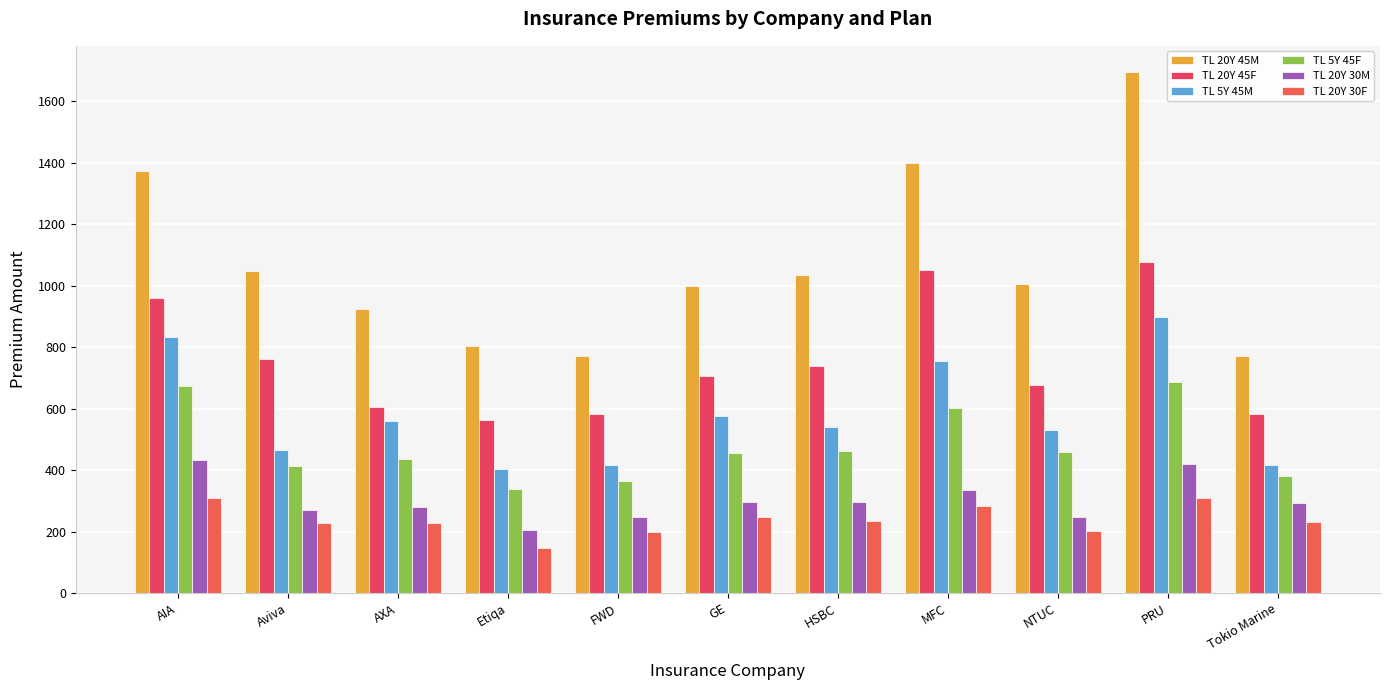

Which series has the widest spread of values?

TL 20Y 45M